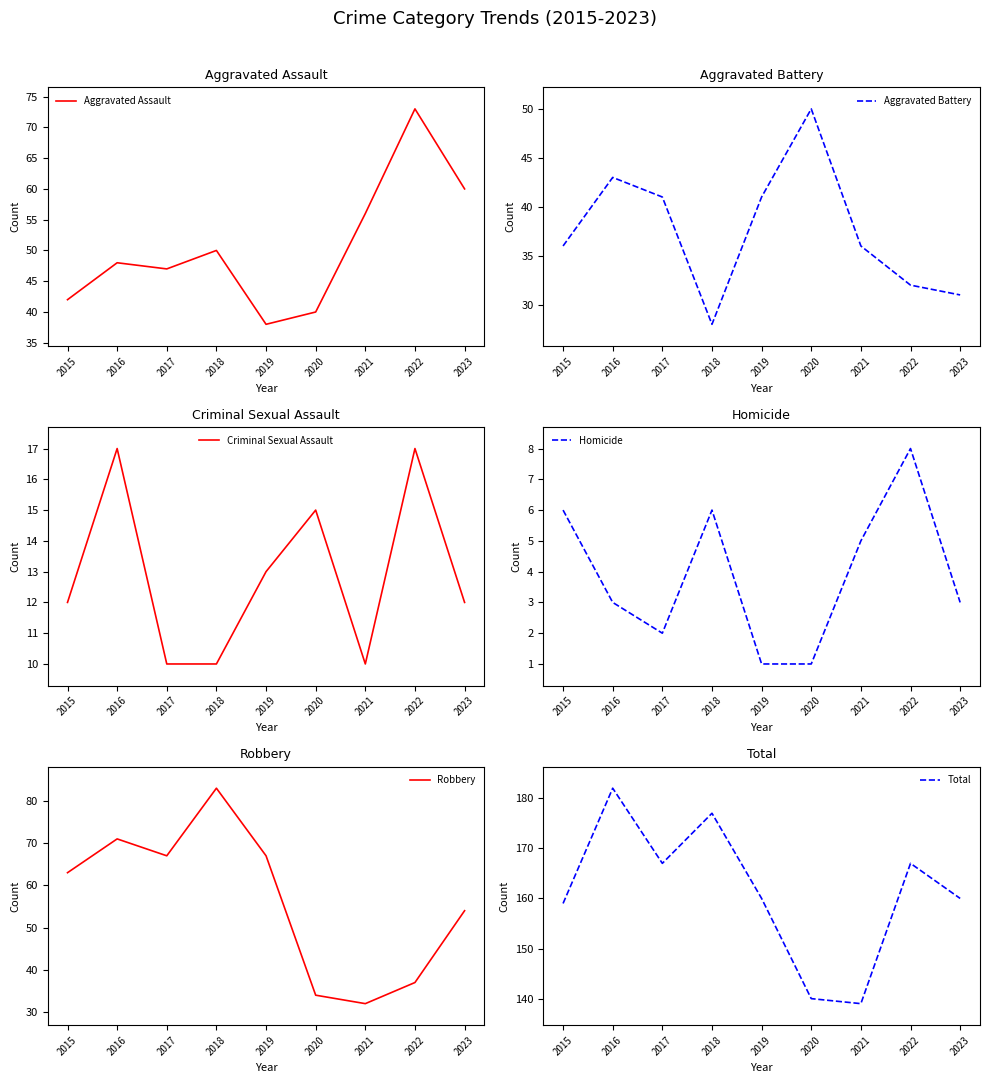

At which category is the sum across all series the highest?

2016